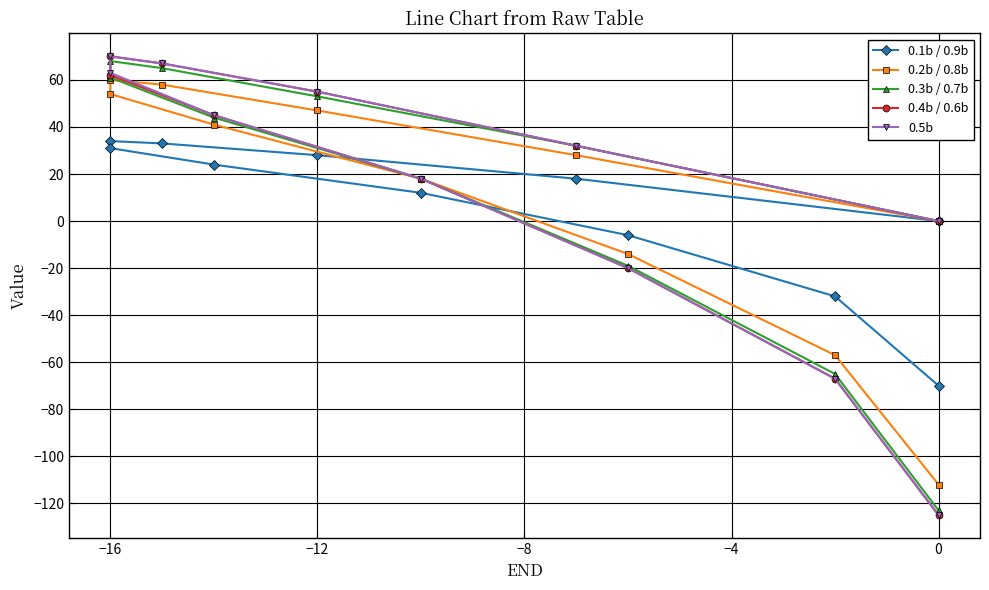

Reading right to left, extract all data points from this chart.

0.1b / 0.9b: -70	-32	-6	12	24	31	34	33	28	18	0
0.2b / 0.8b: -112	-57	-14	18	41	54	60	58	47	28	0
0.3b / 0.7b: -123	-65	-19	18	44	61	68	65	53	32	0
0.4b / 0.6b: -125	-67	-20	18	45	62	70	67	55	32	0
0.5b: -125	-67	-20	18	45	63	70	67	55	32	0